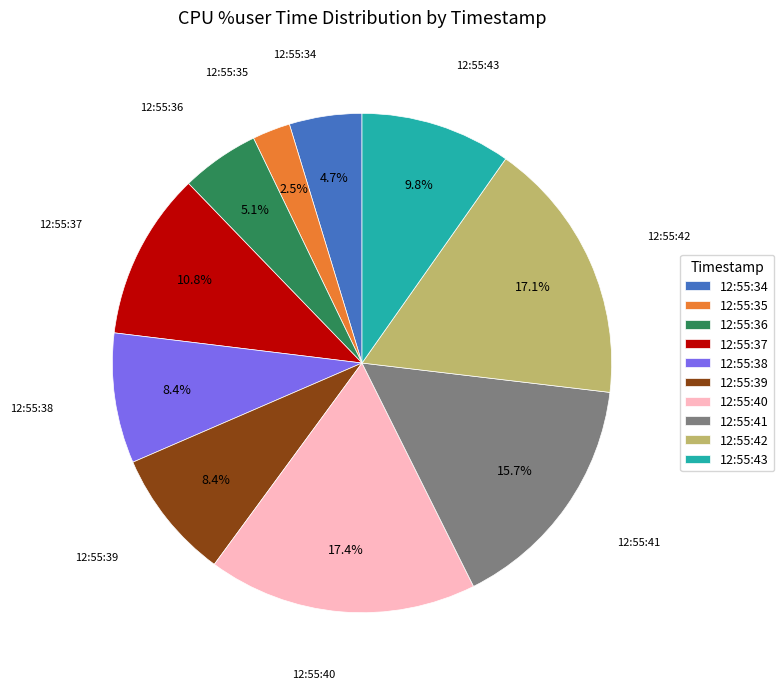

Which slice is the smallest?

12:55:35